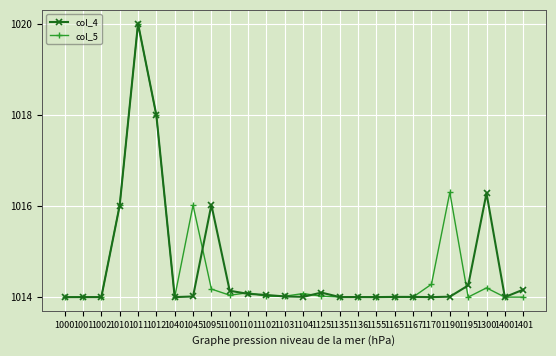

True or false: col_5 has a value of 314.8 at 1101.

False